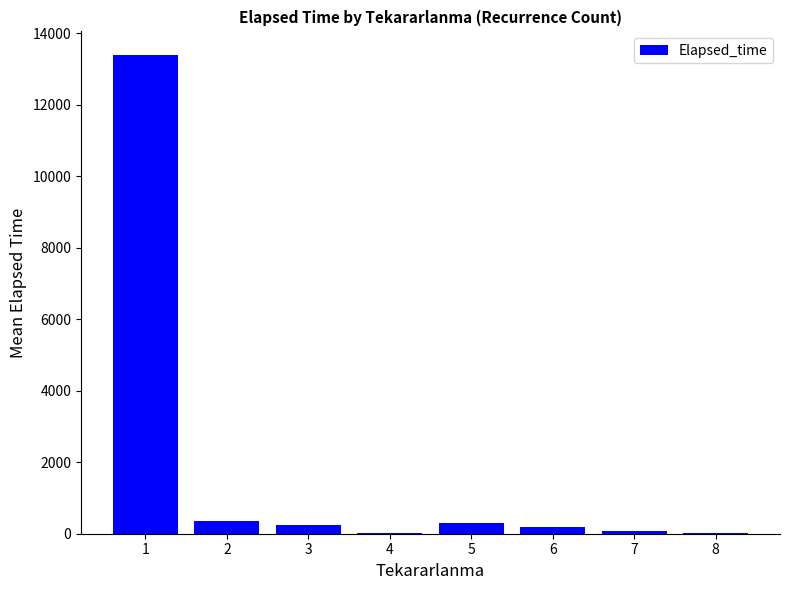

What is the sum of all values?

14623.3